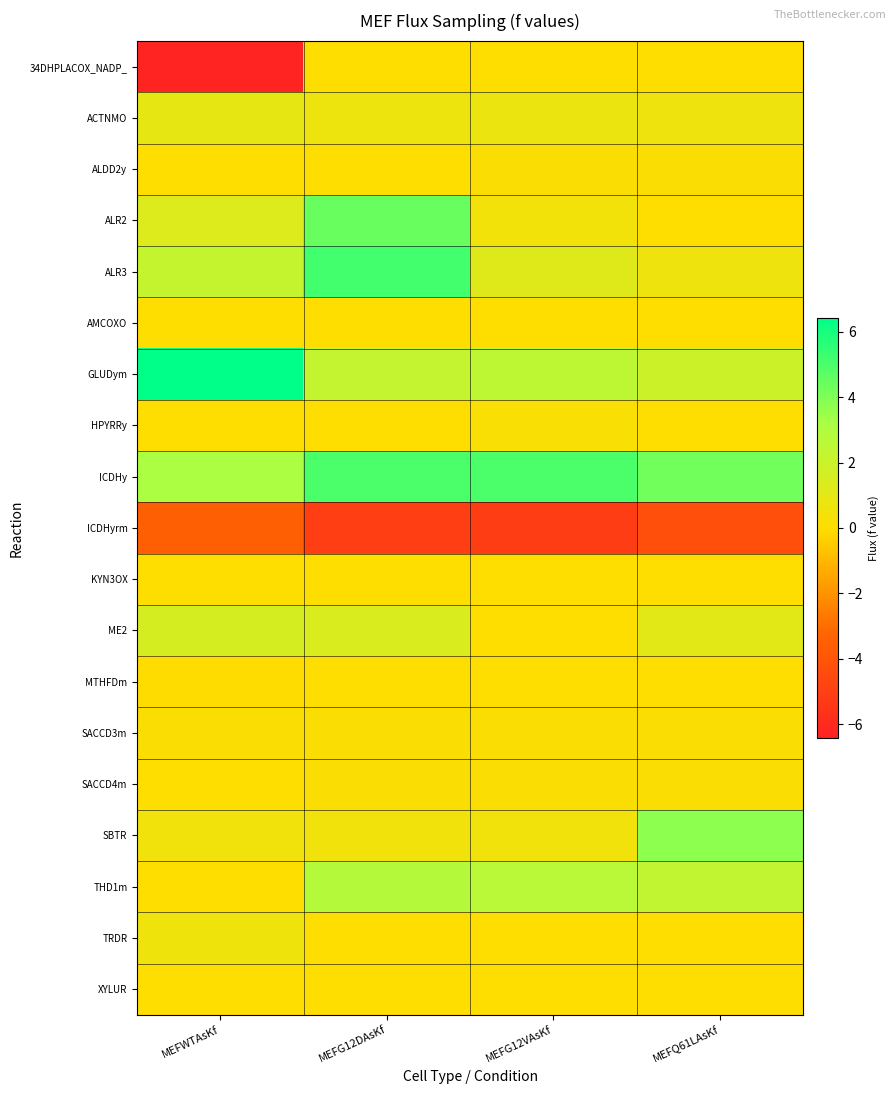

Rank the series at MEFG12DAsKf from highest to lowest value.

ALR3, ICDHy, ALR2, THD1m, GLUDym, ME2, ACTNMO, SBTR, SACCD3m, SACCD4m, AMCOXO, KYN3OX, 34DHPLACOX_NADP_, ALDD2y, HPYRRy, MTHFDm, TRDR, XYLUR, ICDHyrm